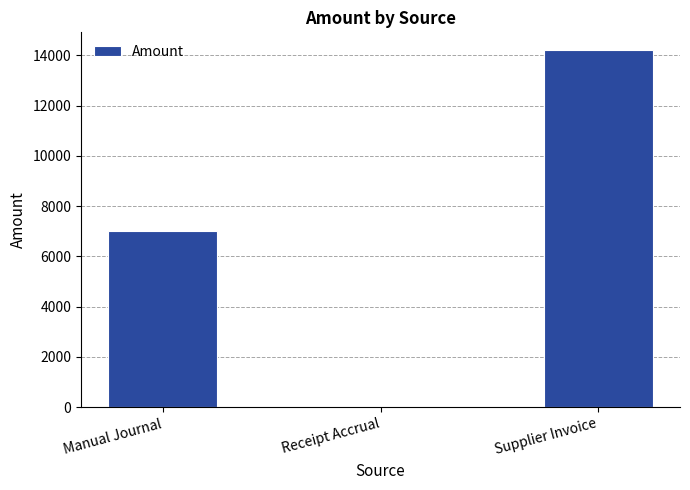

What is the ratio of the value at Supplier Invoice to the value at Manual Journal?

2.0